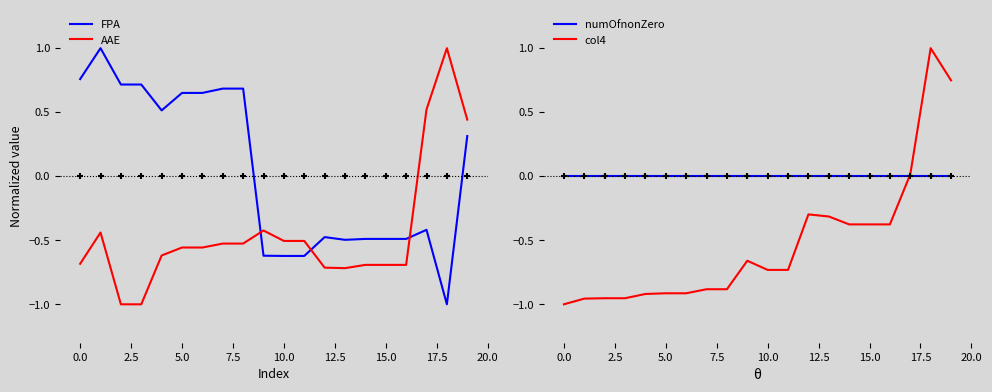

Which series has the largest total across all categories?

FPA